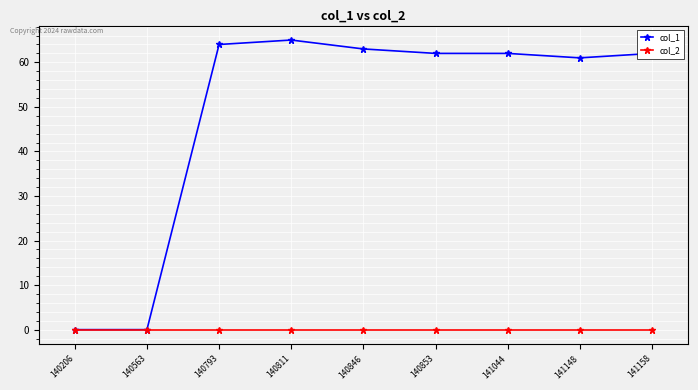

Which series has the largest total across all categories?

col_1